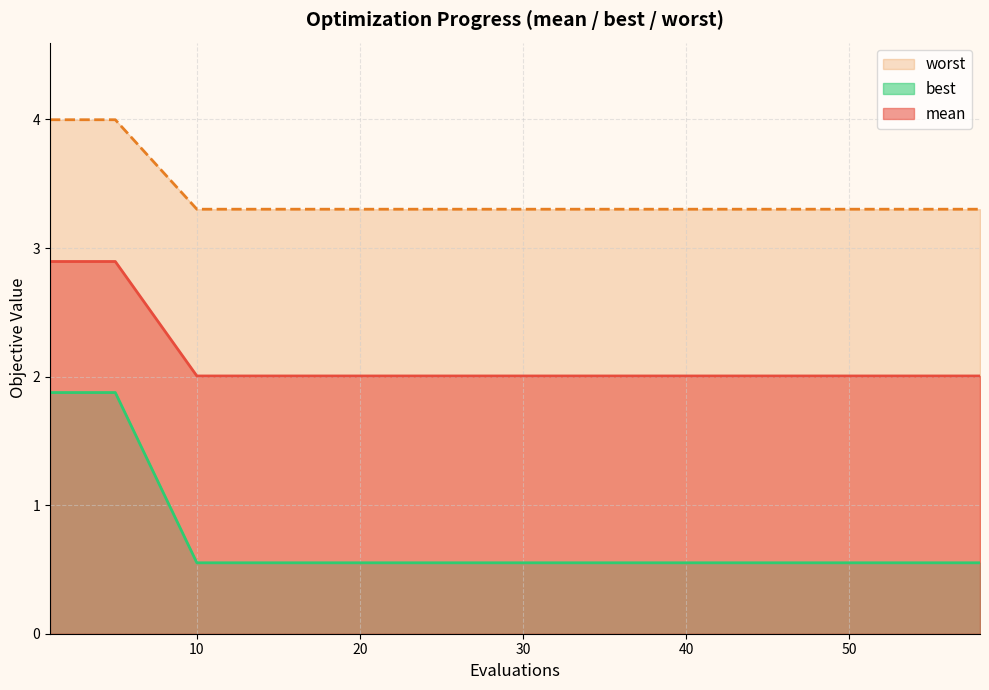

Reading left to right, list all the values displayed in this chart.

mean: 2.9	2.9	2.9	2.0	2.0	2.0	2.0	2.0	2.0	2.0	2.0	2.0	2.0	2.0	2.0	2.0	2.0	2.0	2.0	2.0
best: 1.9	1.9	1.9	0.6	0.6	0.6	0.6	0.6	0.6	0.6	0.6	0.6	0.6	0.6	0.6	0.6	0.6	0.6	0.6	0.6
worst: 4.0	4.0	4.0	3.3	3.3	3.3	3.3	3.3	3.3	3.3	3.3	3.3	3.3	3.3	3.3	3.3	3.3	3.3	3.3	3.3